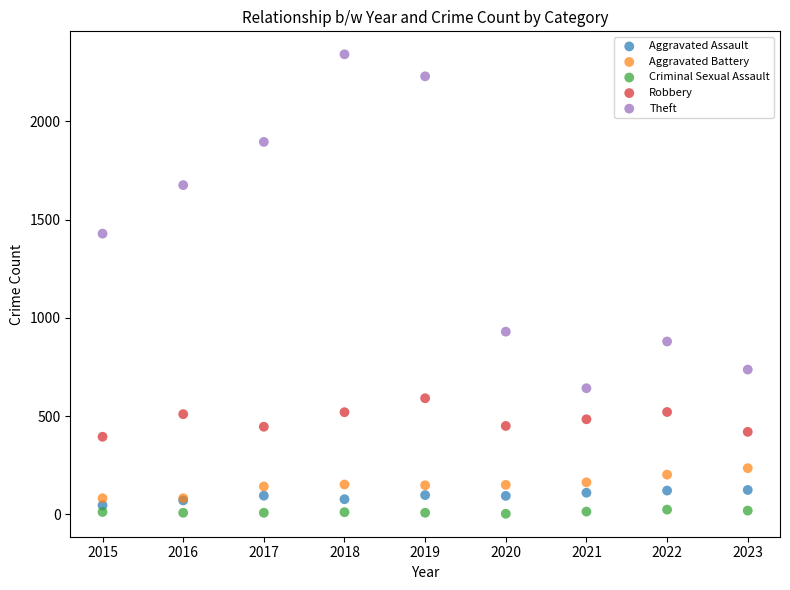

What are all the series names shown in the legend?

Aggravated Assault, Aggravated Battery, Criminal Sexual Assault, Robbery, Theft